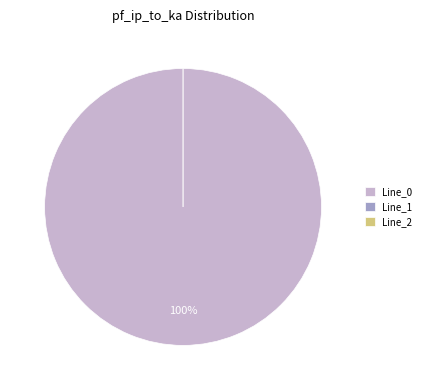

Is there a majority slice in this chart?

Yes